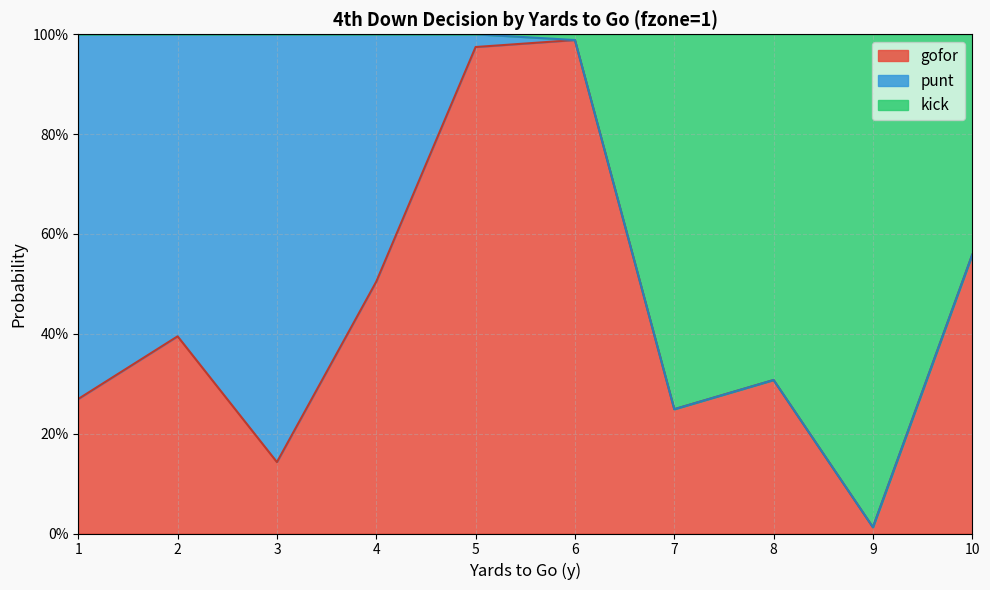

At which category is the sum across all series the highest?

6